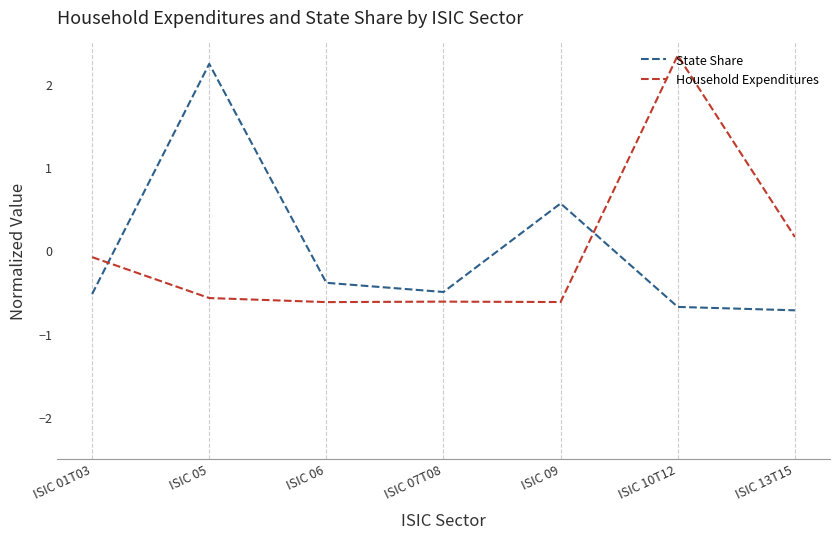

Reading left to right, transcribe all the data shown in this chart.

State Share: -0.5	2.2	-0.4	-0.5	0.6	-0.7	-0.7
Household Expenditures: -0.1	-0.6	-0.6	-0.6	-0.6	2.3	0.2